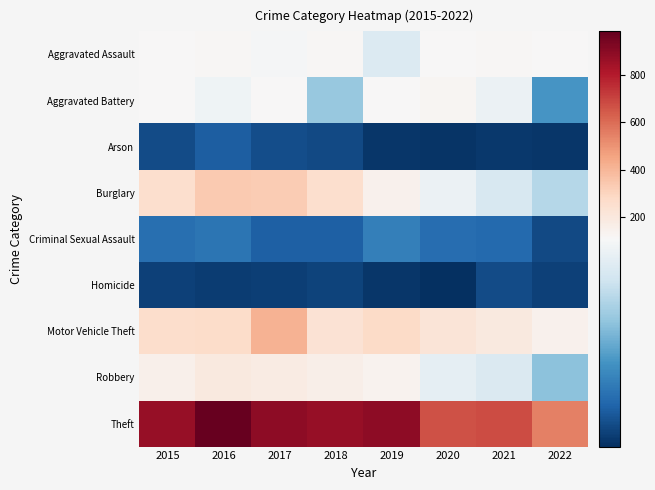

Which series has the largest range (max minus min)?

Theft